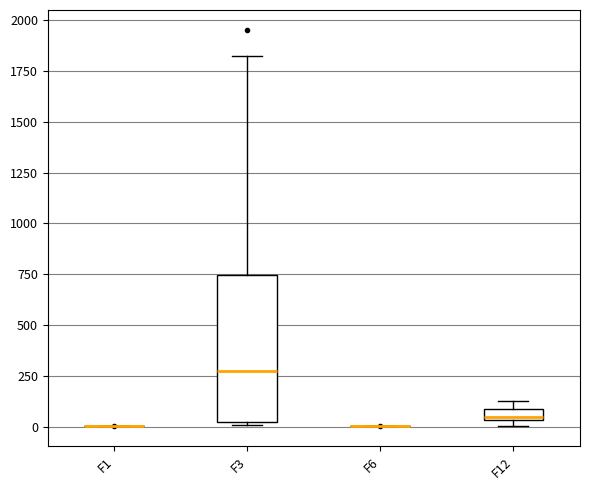

Which box is the tallest, from its lower edge to its upper edge?

F3